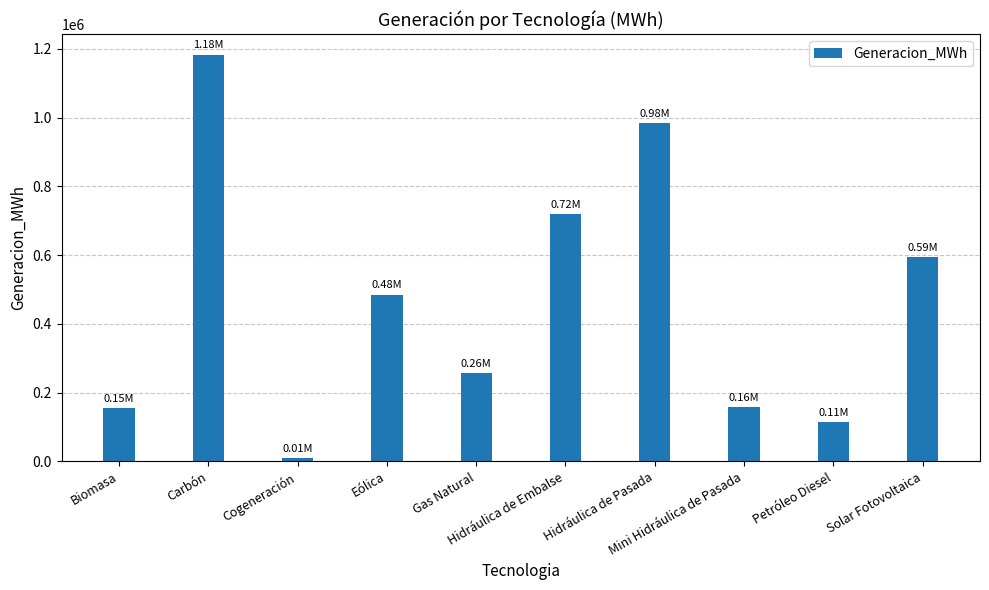

What is the difference between the maximum and minimum values?

1174746.3